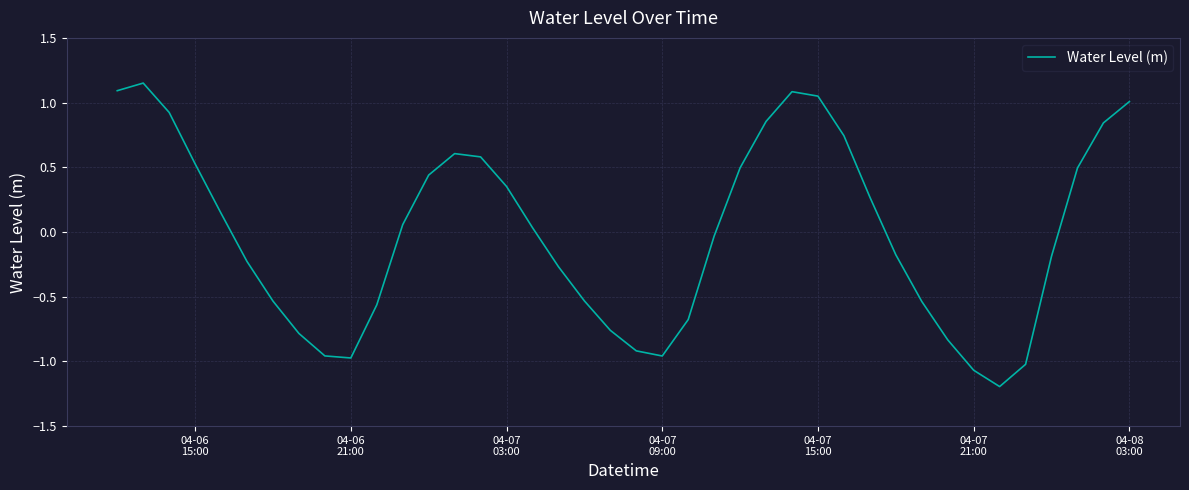

What is the difference between the maximum and minimum values?

2.3